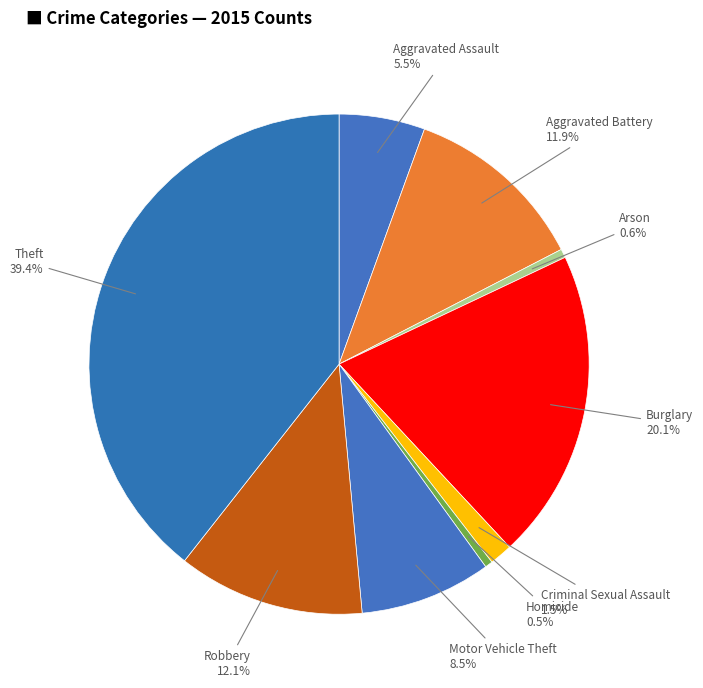

How many segments does this pie chart have?

9